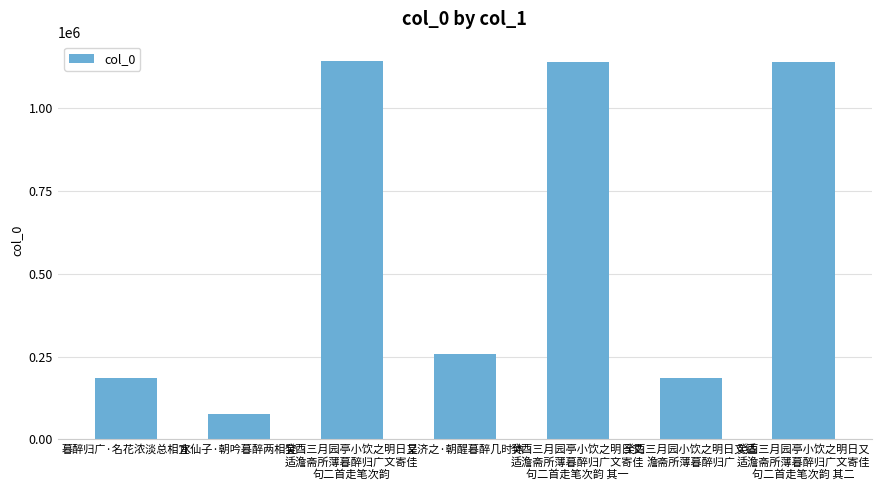

The chart shows a value of 75483 at 水仙子·朝吟暮醉两相宜. True or false?

True